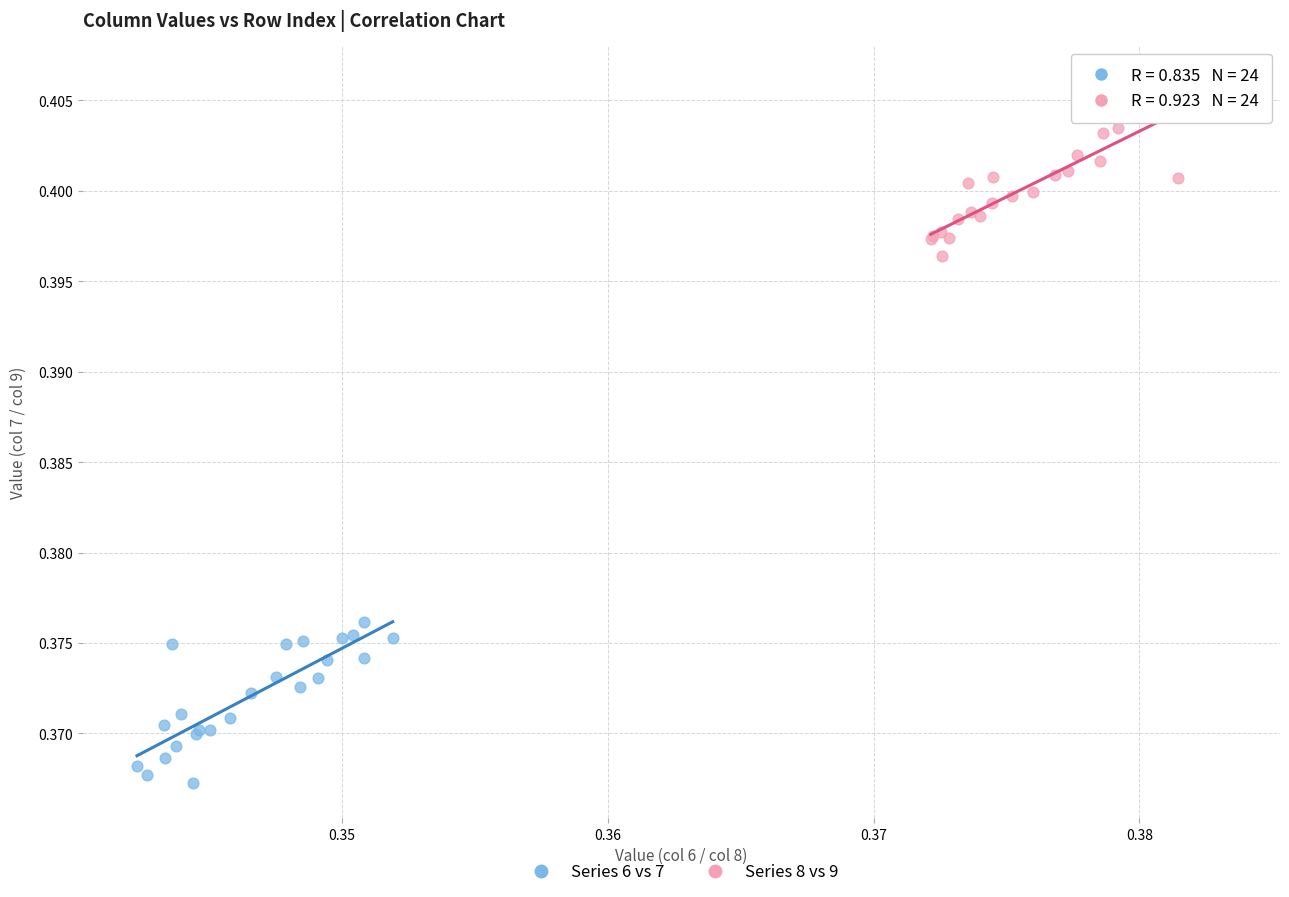

Which series contains the highest Y value?

Series 8 vs 9